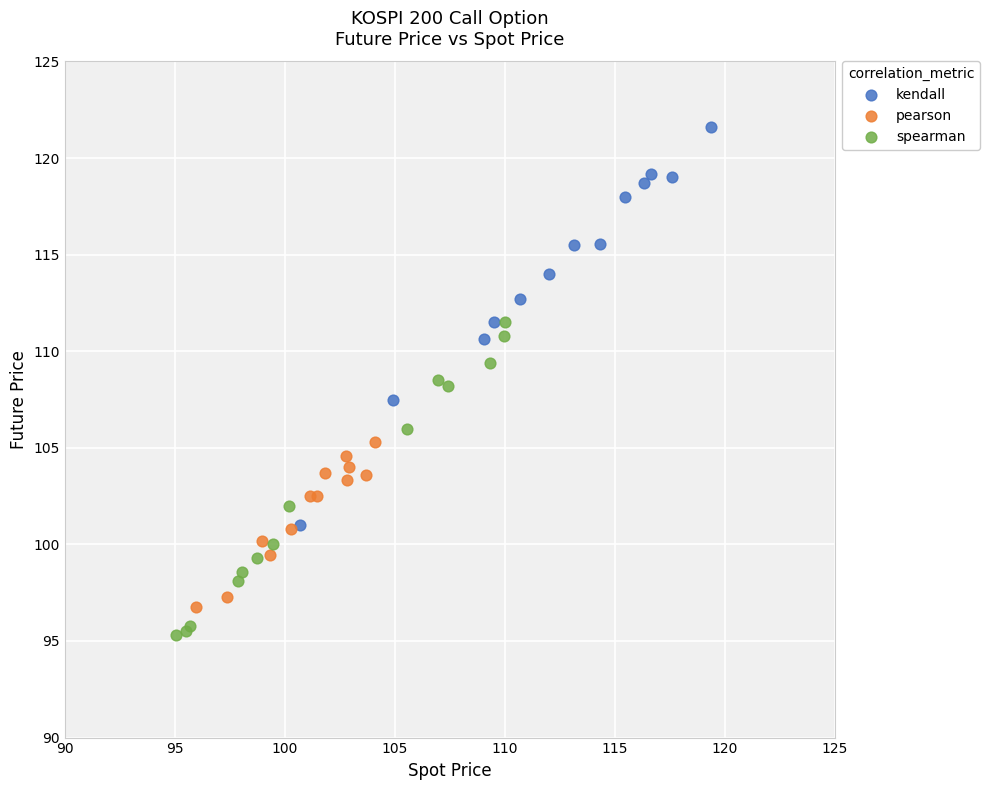

What are all the series names shown in the legend?

kendall, pearson, spearman